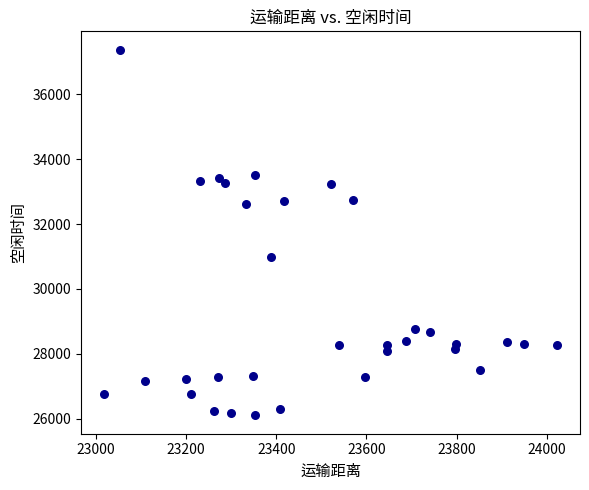

What is the range of X values (max minus min)?

1006.3